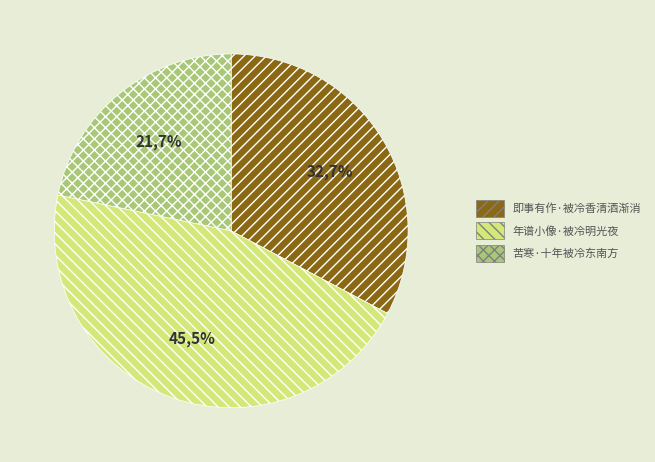

What percentage is the 年谱小像·被冷明光夜 slice, to the nearest percent?

46%